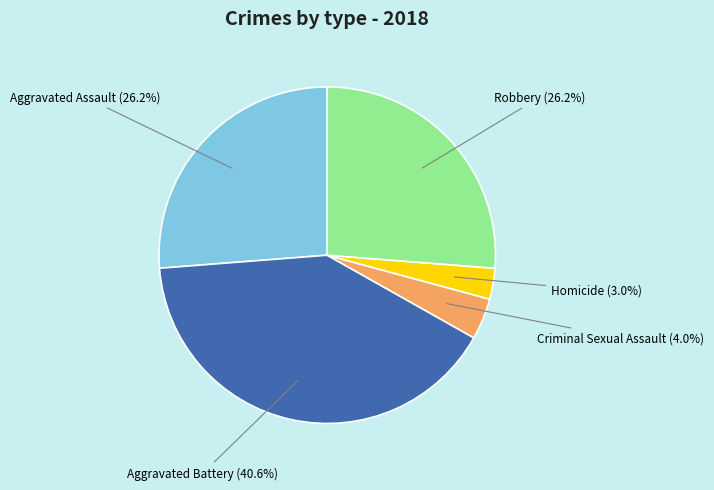

How many segments does this pie chart have?

5